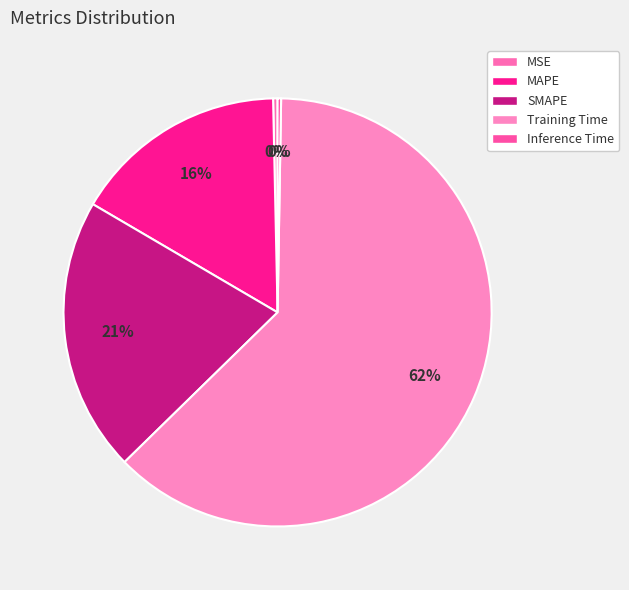

How many slices are in this pie chart?

5